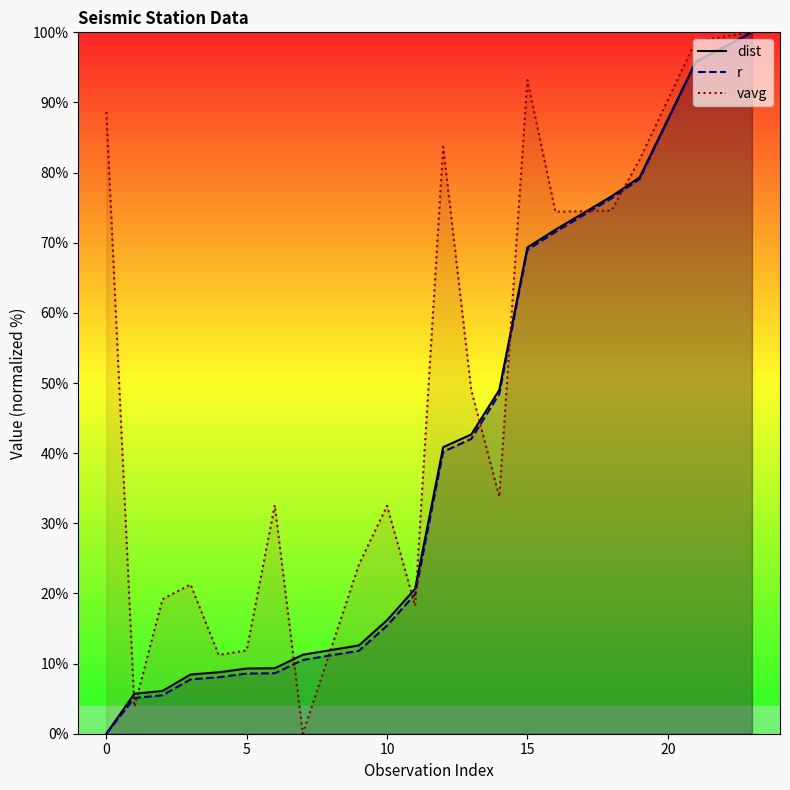

Rank the series by their maximum value, from highest to lowest.

dist, r, vavg